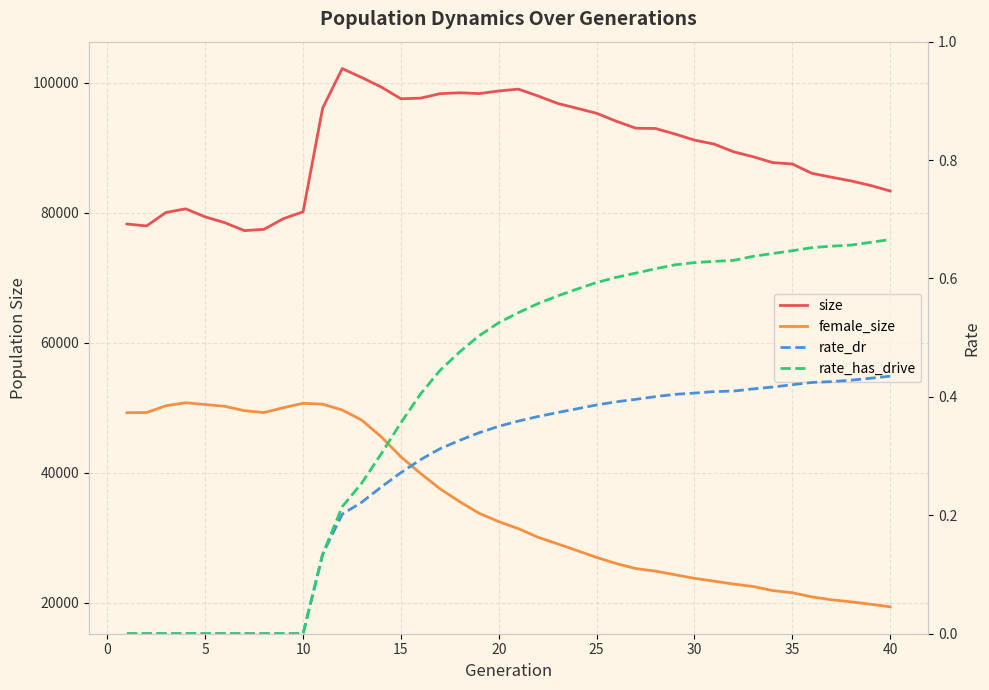

Is it true that female_size equals 9968.1 at 16?

False